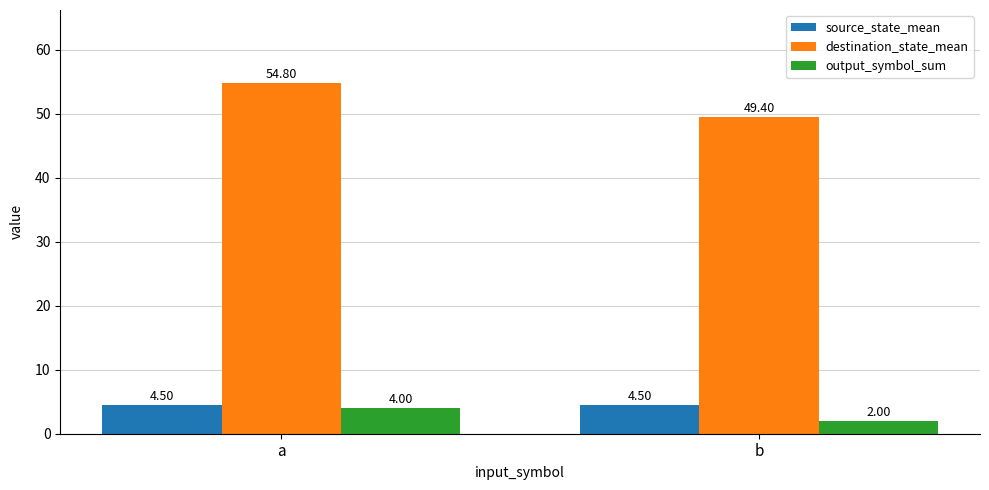

Reading left to right, what are all the values shown in this chart?

source_state_mean: a=4.5	b=4.5
destination_state_mean: a=54.8	b=49.4
output_symbol_sum: a=4.0	b=2.0